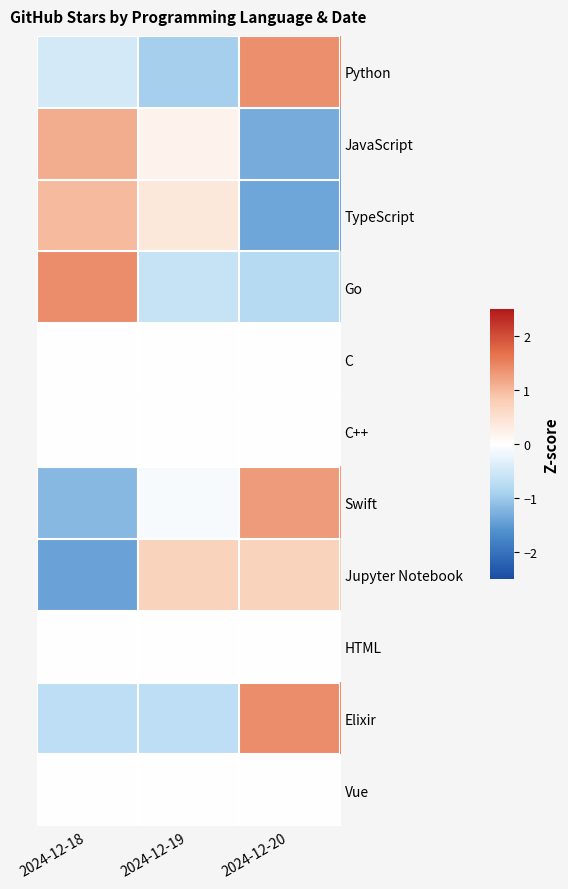

Which series has the widest spread of values?

Swift